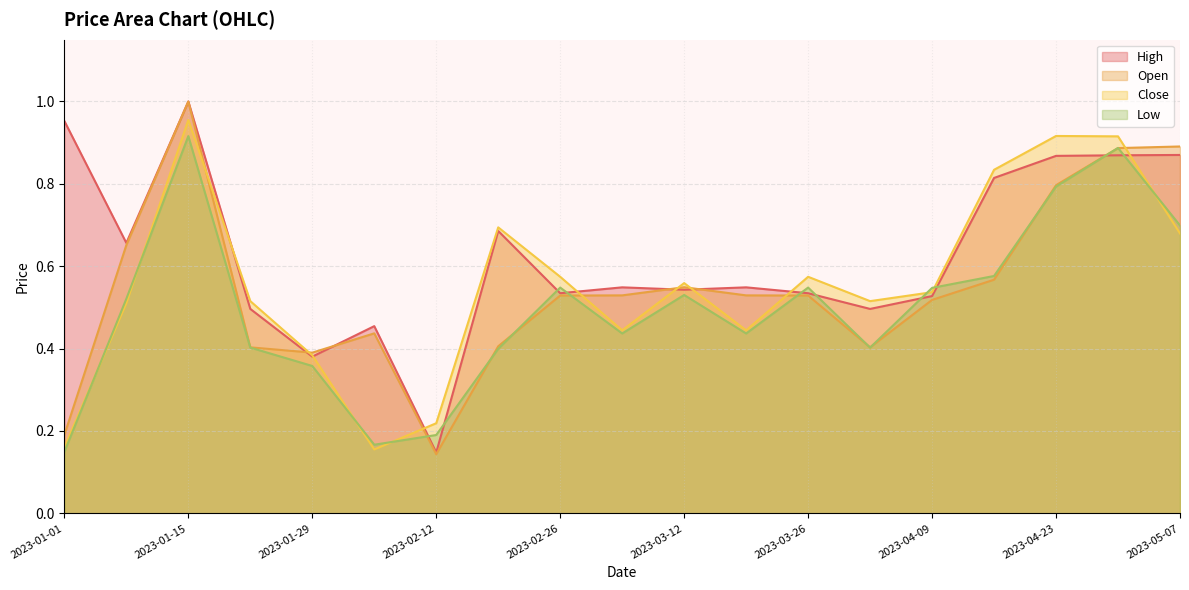

What is the maximum value shown in the chart?

1.0